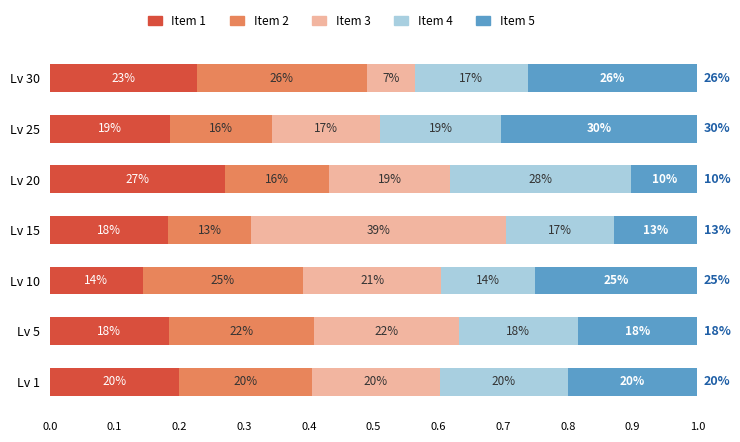

What are all the series names shown in the legend?

Item 1, Item 2, Item 3, Item 4, Item 5